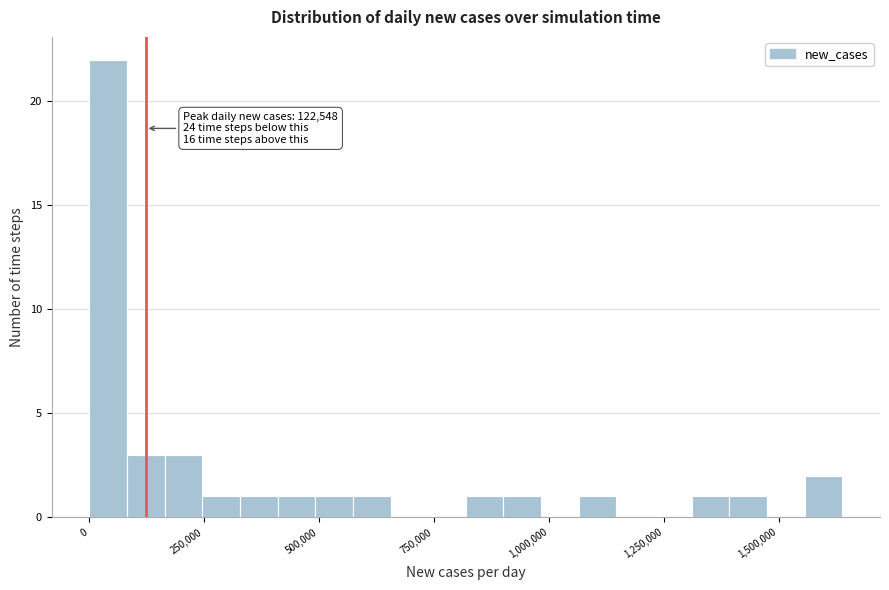

Read against the x-axis, roughly where is the centre of the tallest bar?

50000